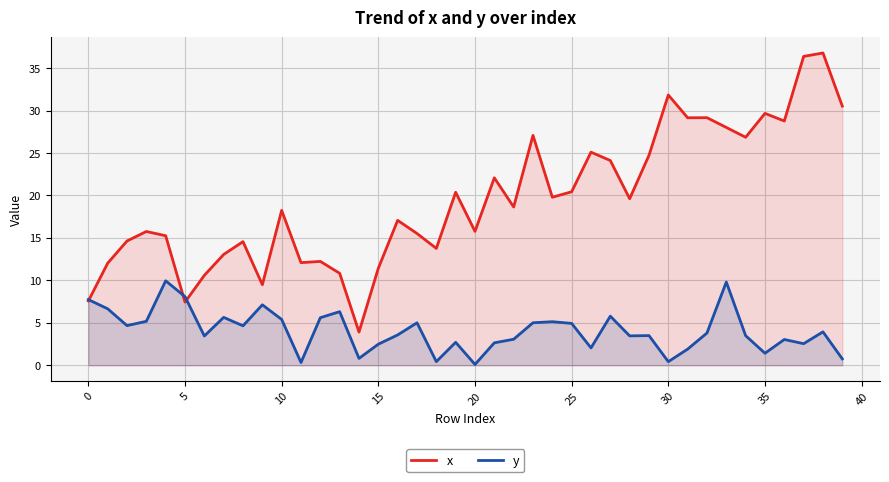

What are all the series names shown in the legend?

x, y